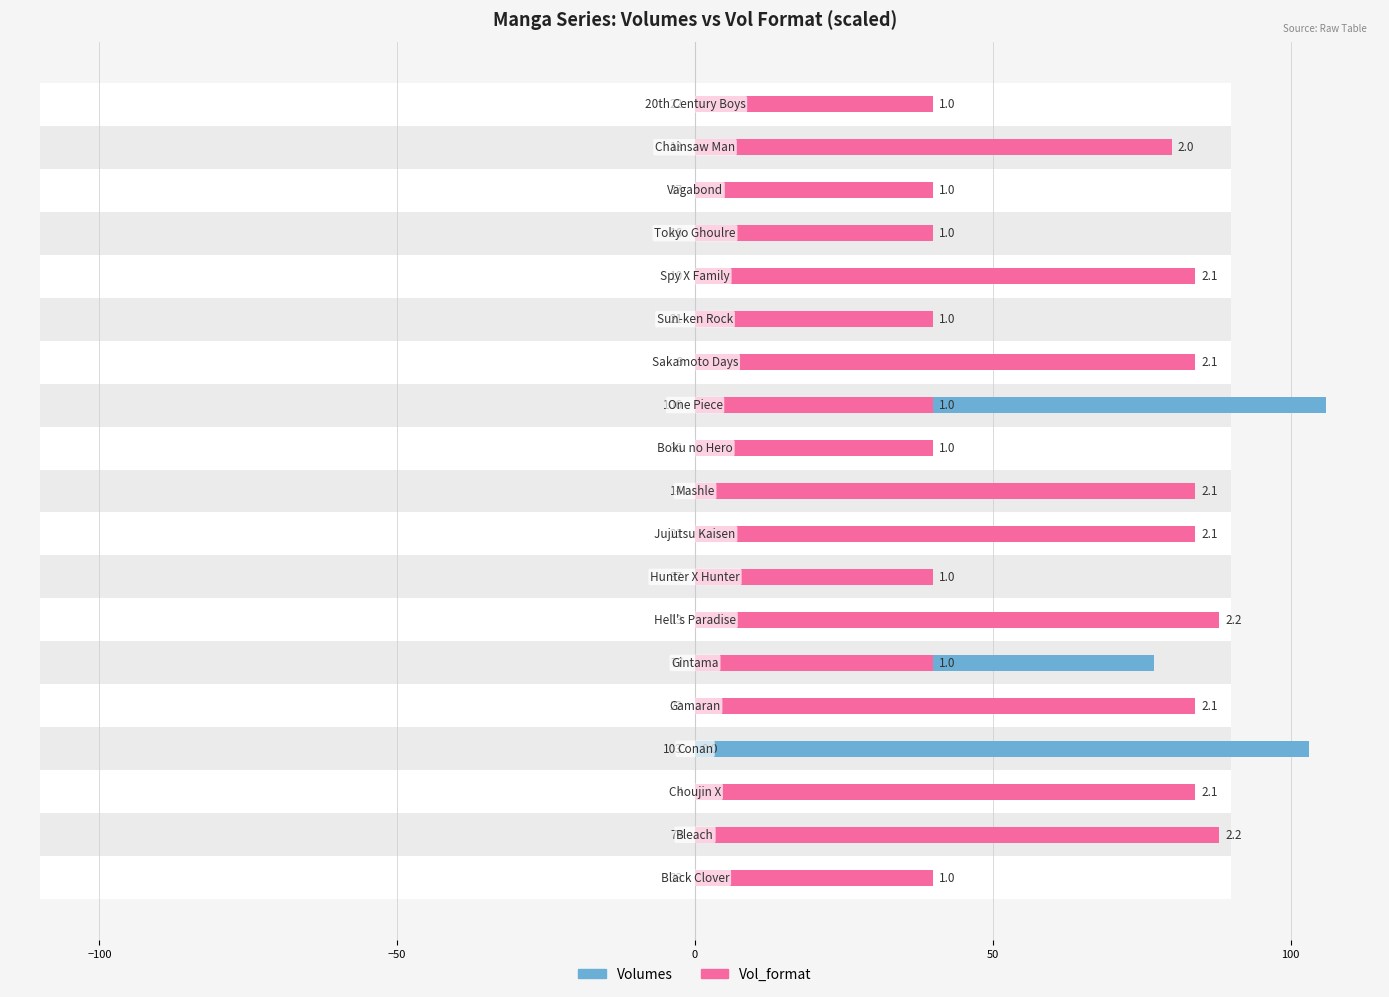

What is the sum of all Vol_format values?

1120